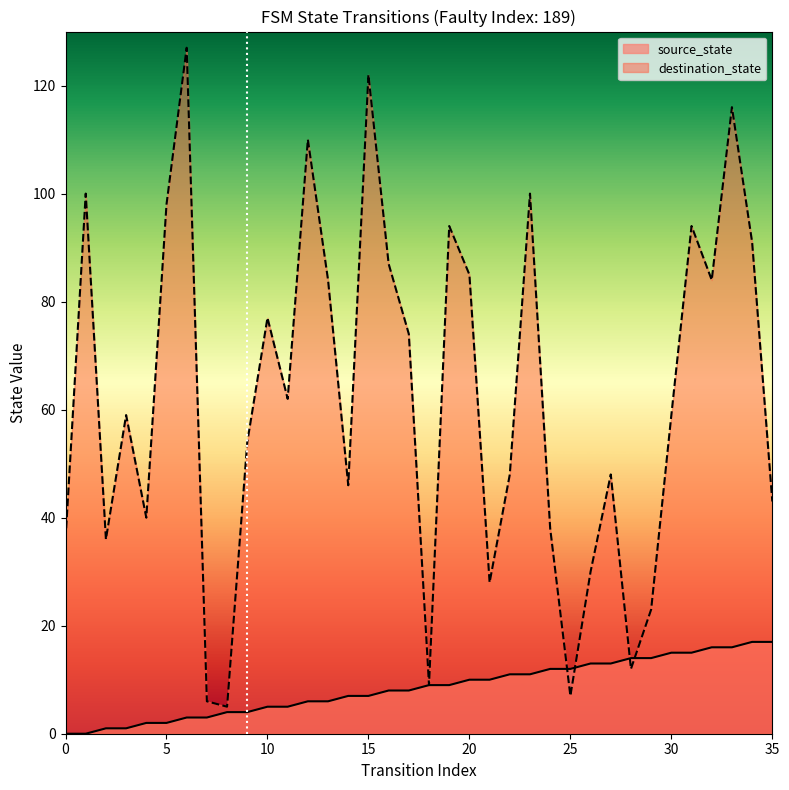

True or false: destination_state has a value of 43 at 35.

True